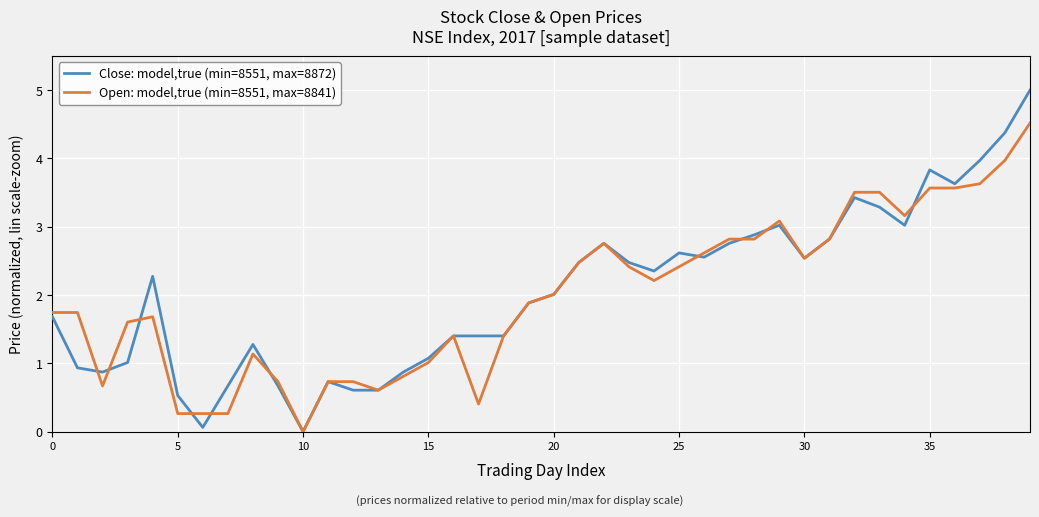

What are all the series names shown in the legend?

Close: model,true (min=8551, max=8872), Open: model,true (min=8551, max=8841)